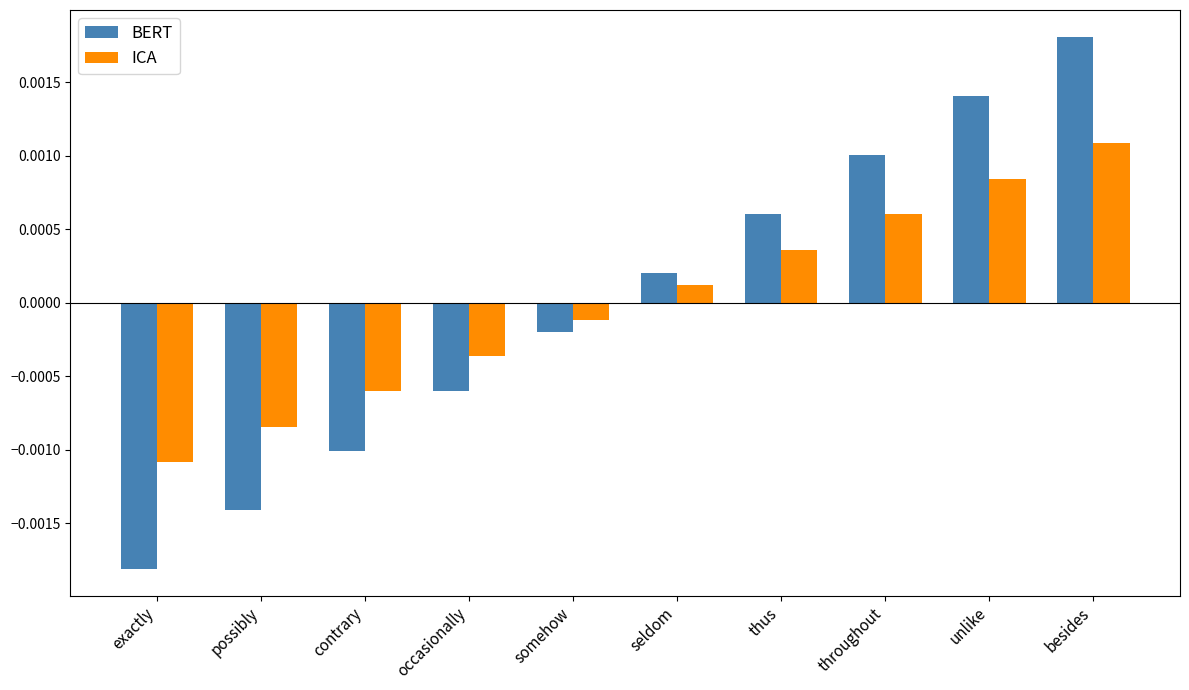

Are the bars grouped side by side (vs. stacked)?

Yes